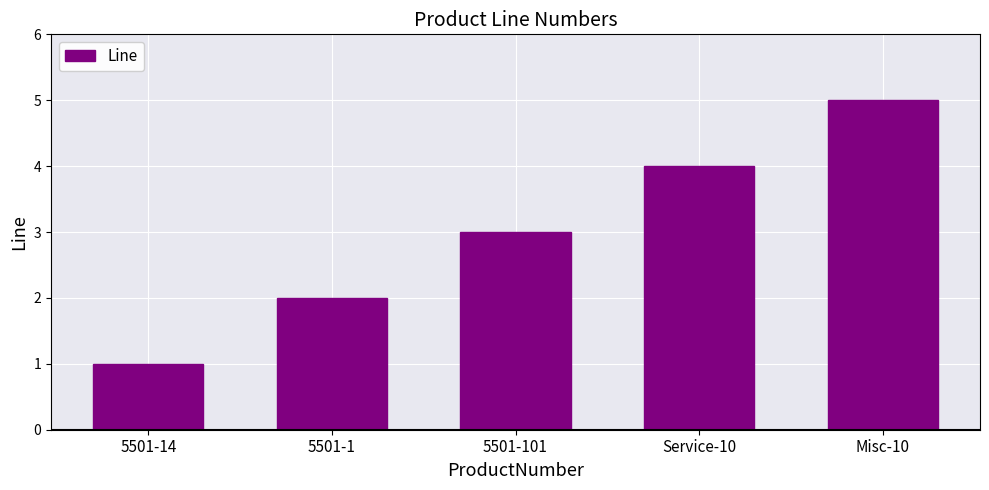

What is the sum of the values at 5501-101 and Misc-10?

8